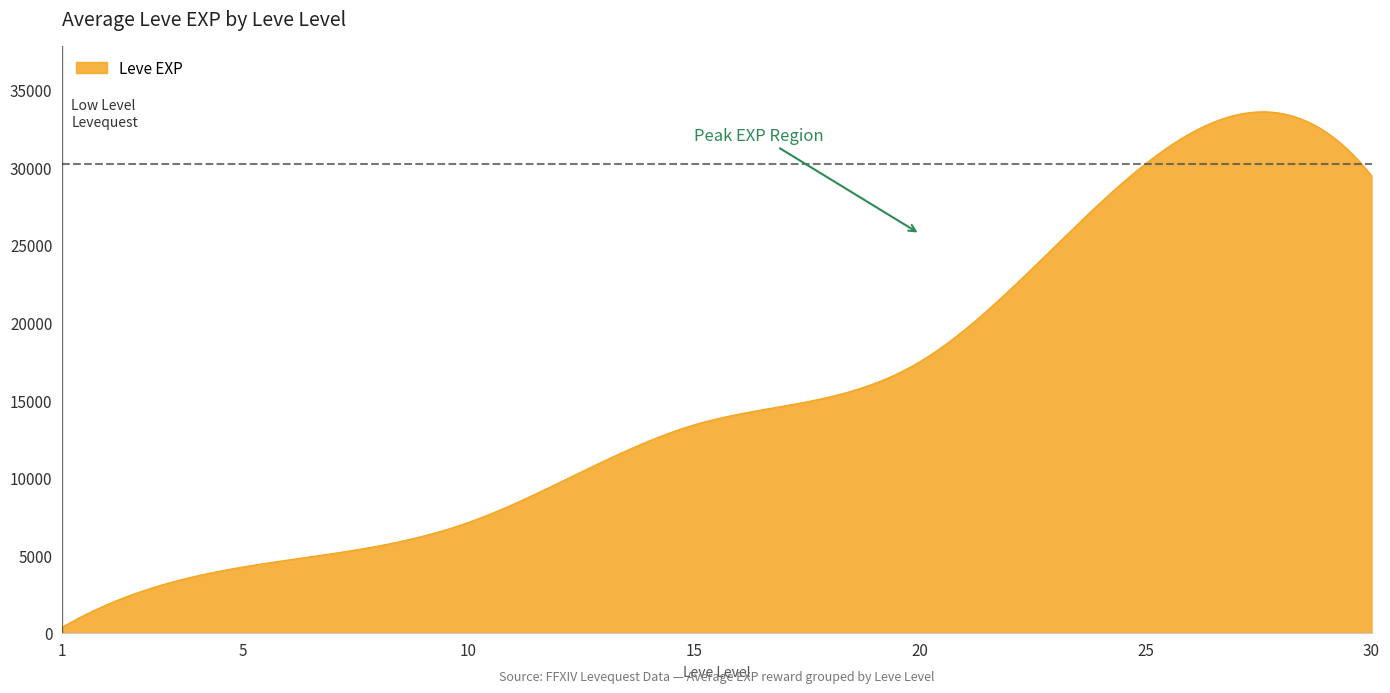

What is the difference between the maximum and minimum values?

33228.9